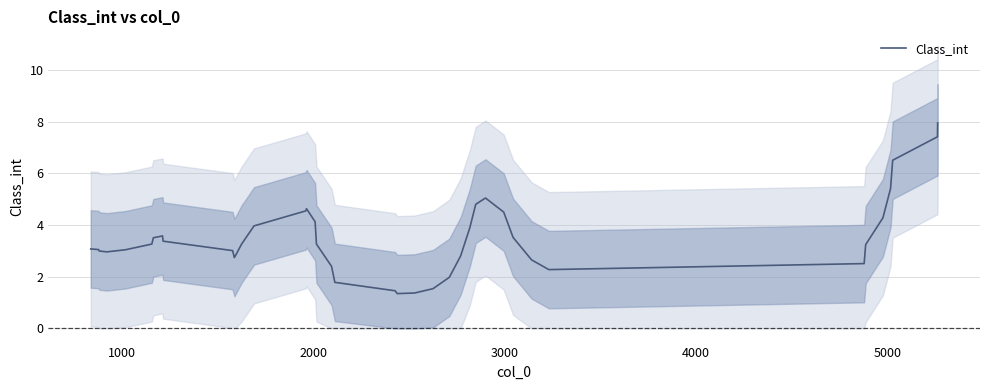

Is it true that the value at 34 is 3.2?

True